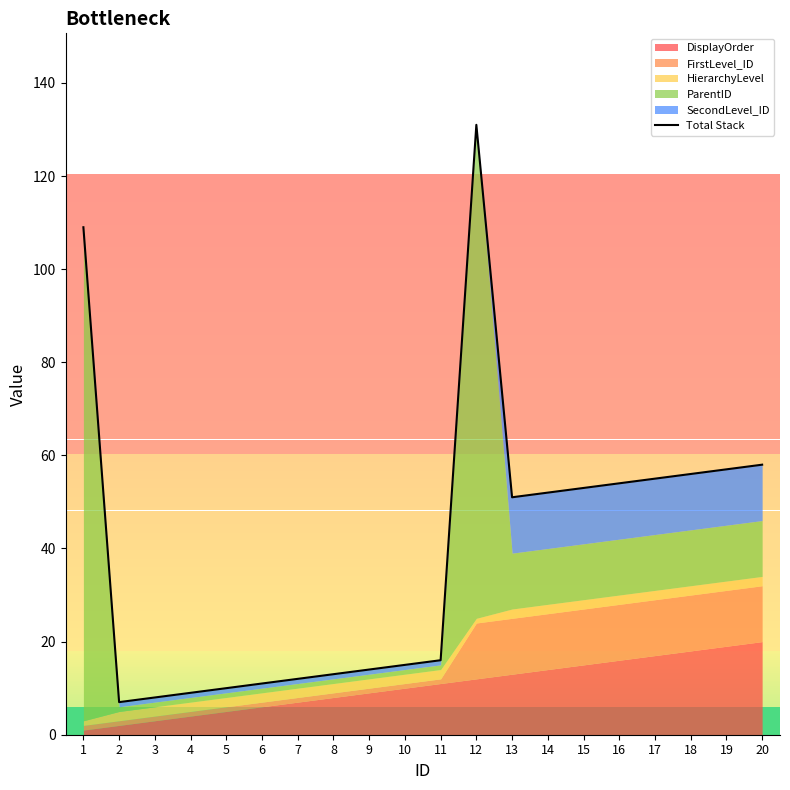

Which category has the lowest value across all series?

2